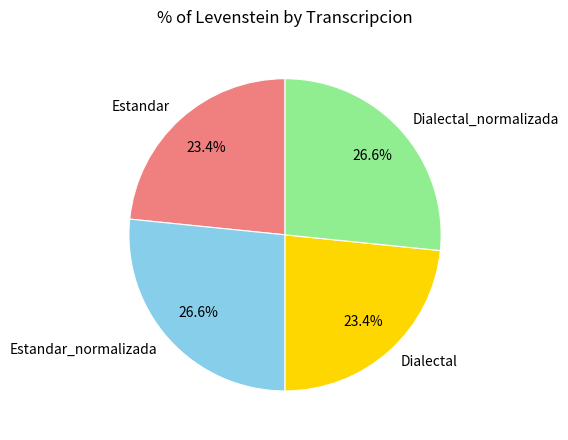

To the nearest percent, what is the average slice percentage?

25%